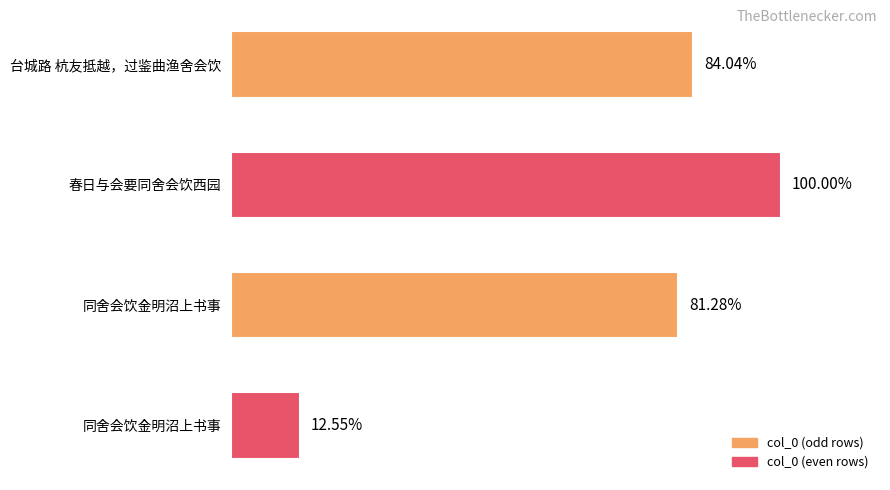

Where is the data nearest to the value 602319?

同舍会饮金明沼上书事